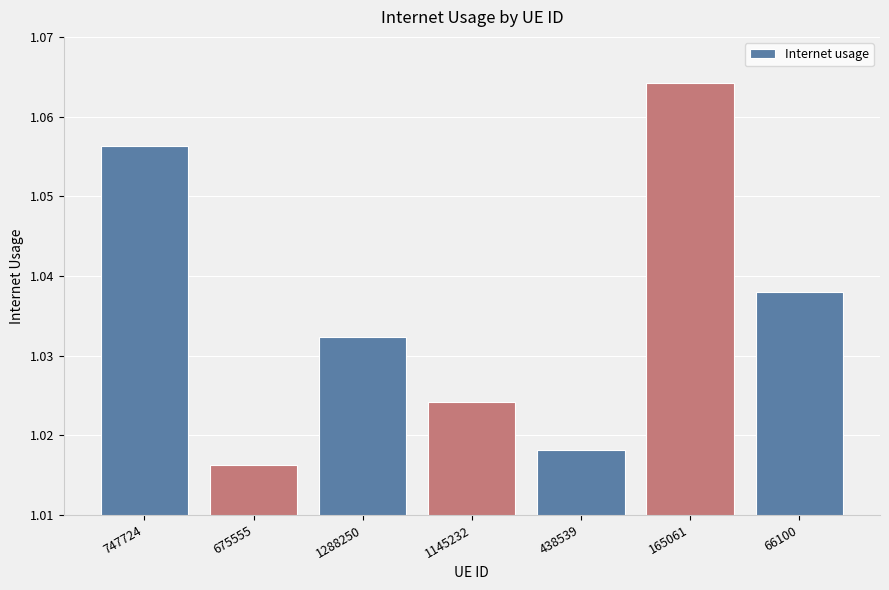

Which category has the lowest value across all series?

675555